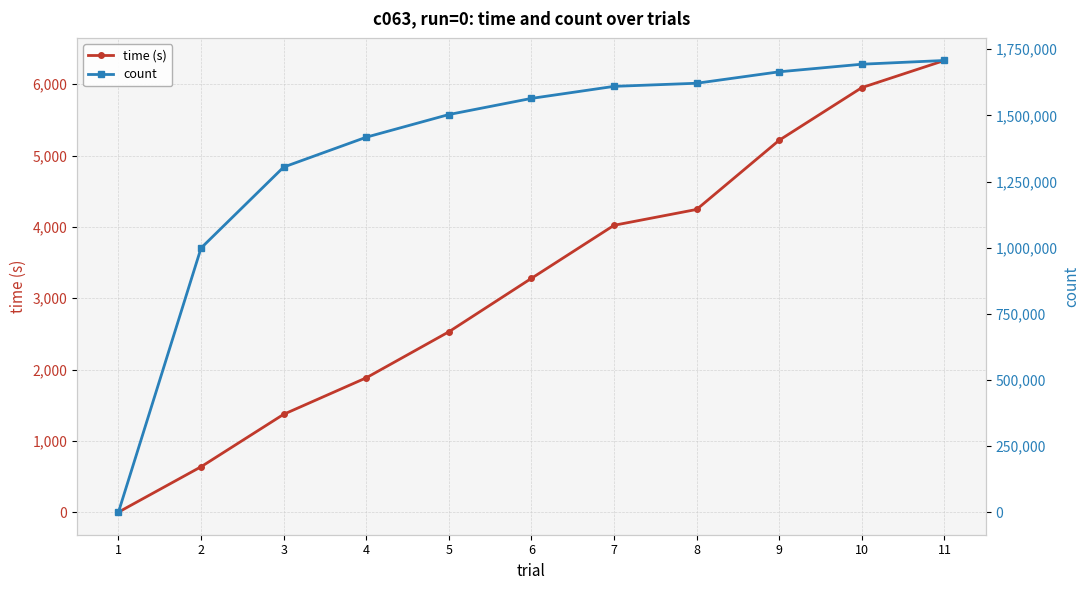

Is the value of time (s) at 9 greater than the value of count at 7?

No